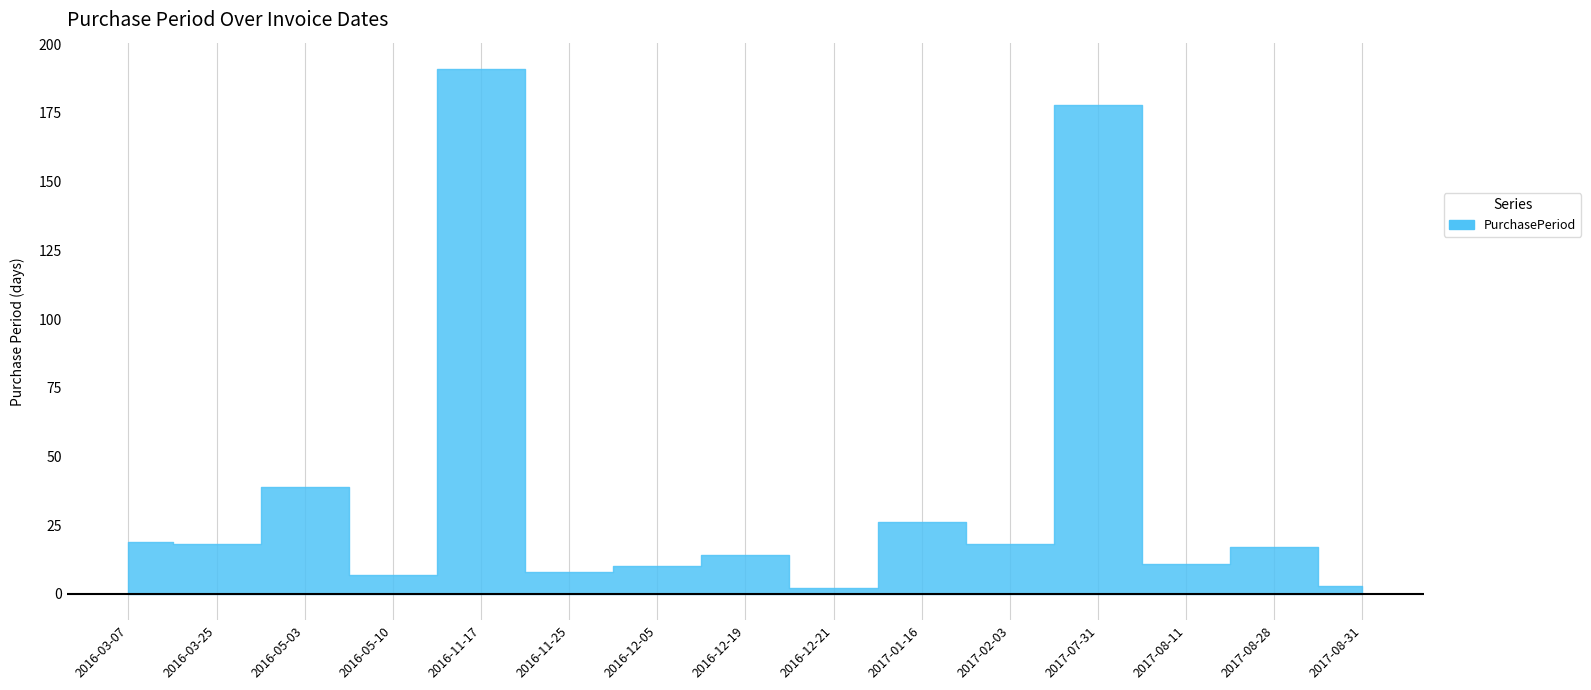

What is the label of the 1st point from the left?

2016-03-07